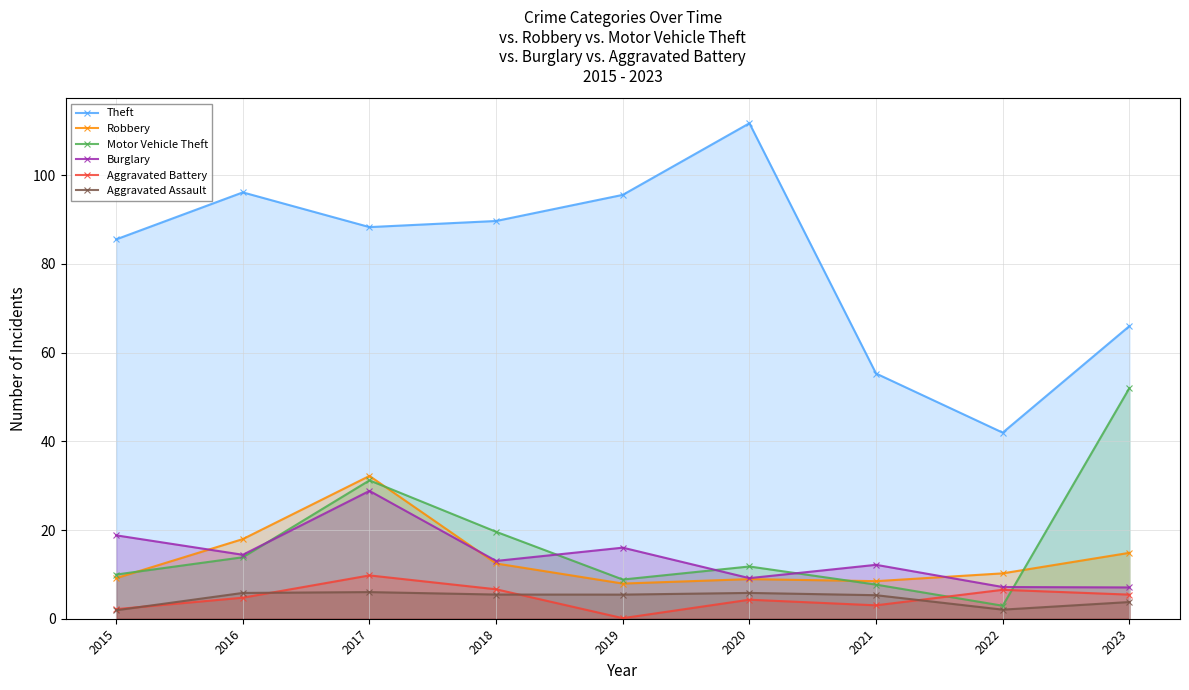

Rank the series by their maximum value, from lowest to highest.

Aggravated Assault, Aggravated Battery, Burglary, Robbery, Motor Vehicle Theft, Theft